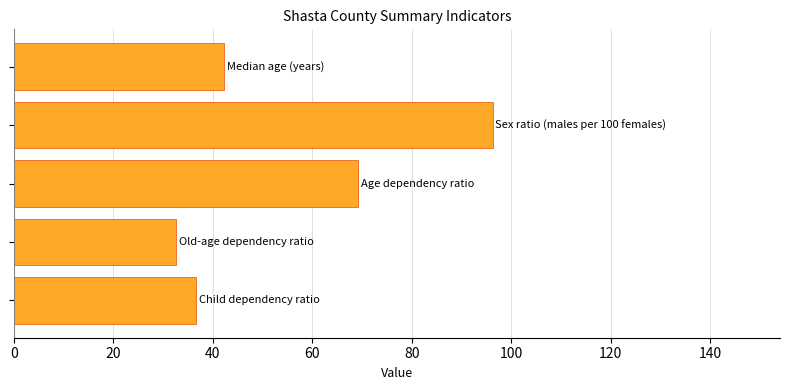

What is the average value?

55.5